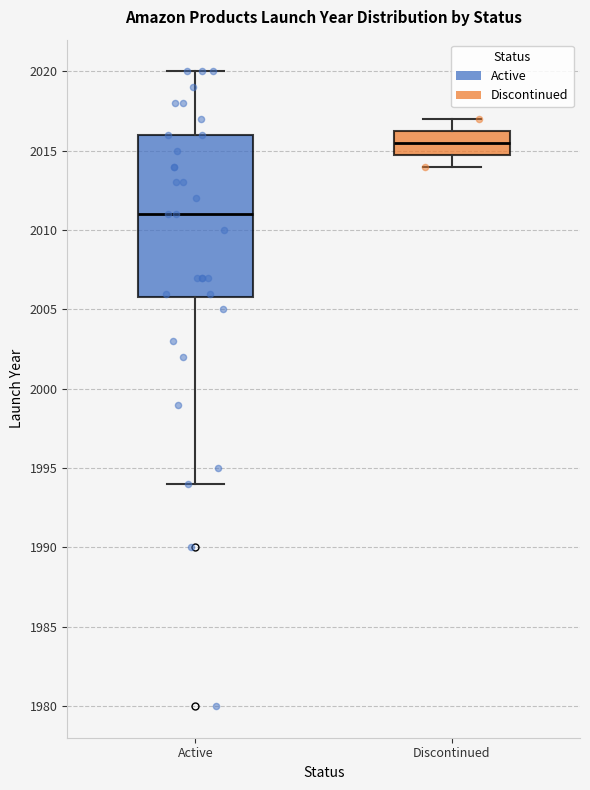

Where is the upper edge of the box for Discontinued on the y-axis? The values are not printed on the chart, so give them approximately, as read against the axis.

2016.5